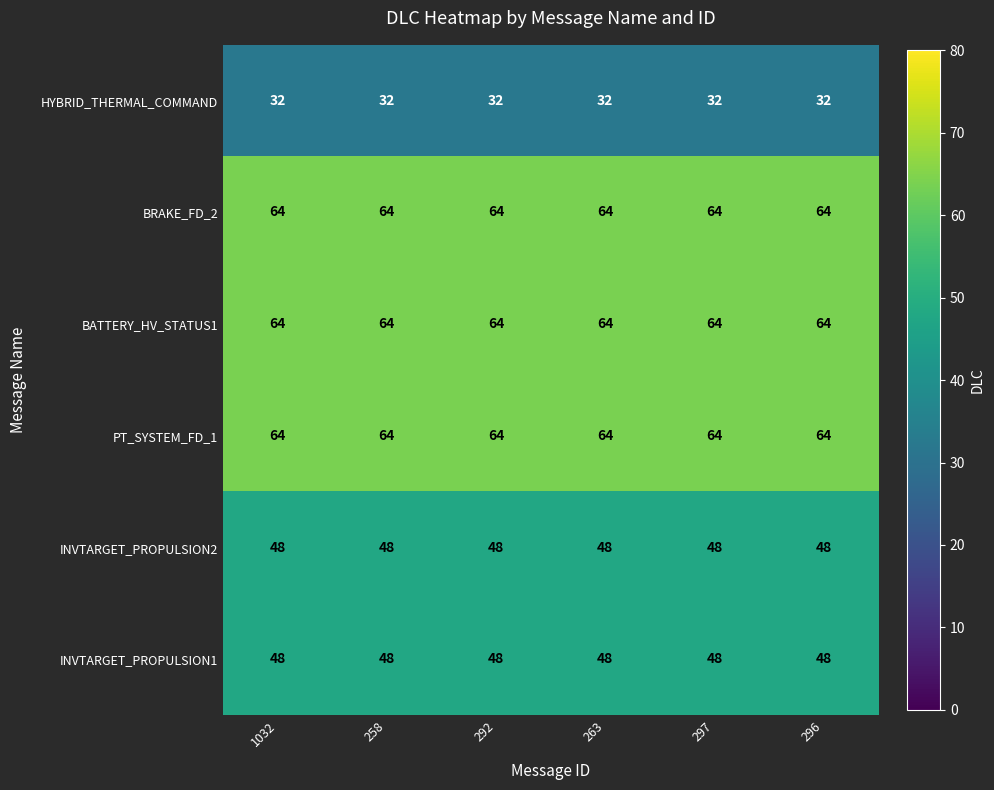

What is the spread (max minus min) of values at 296?

32